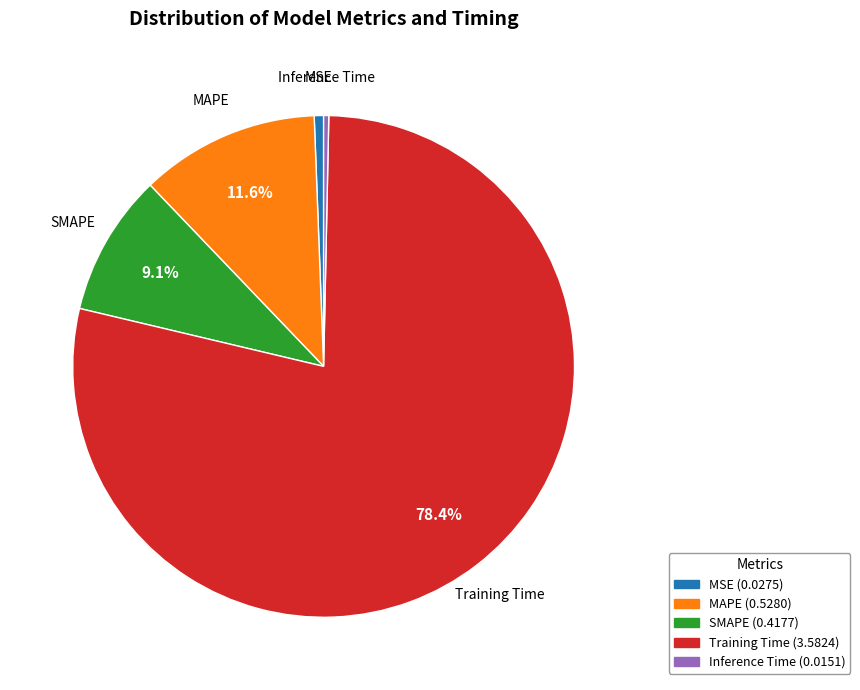

Does MAPE account for over 50% of the chart?

No